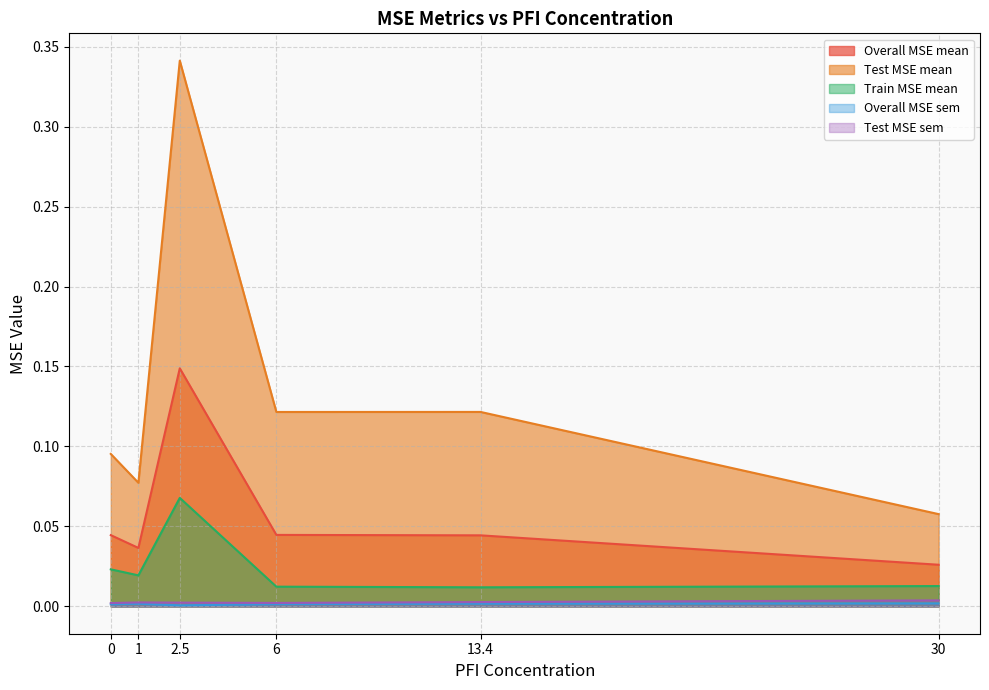

What is the total value across all series at 30?

0.1